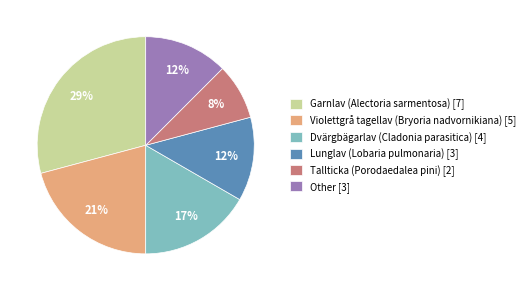

To the nearest percent, what is the average slice percentage?

17%